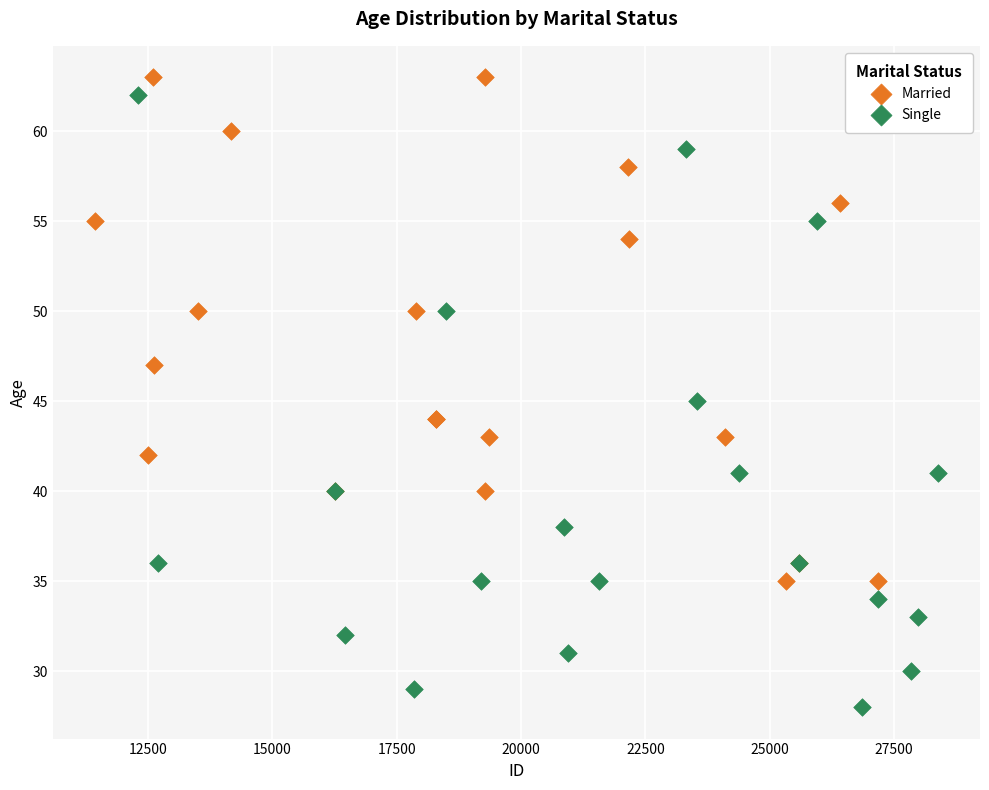

Which series has the widest spread of Y values?

Single